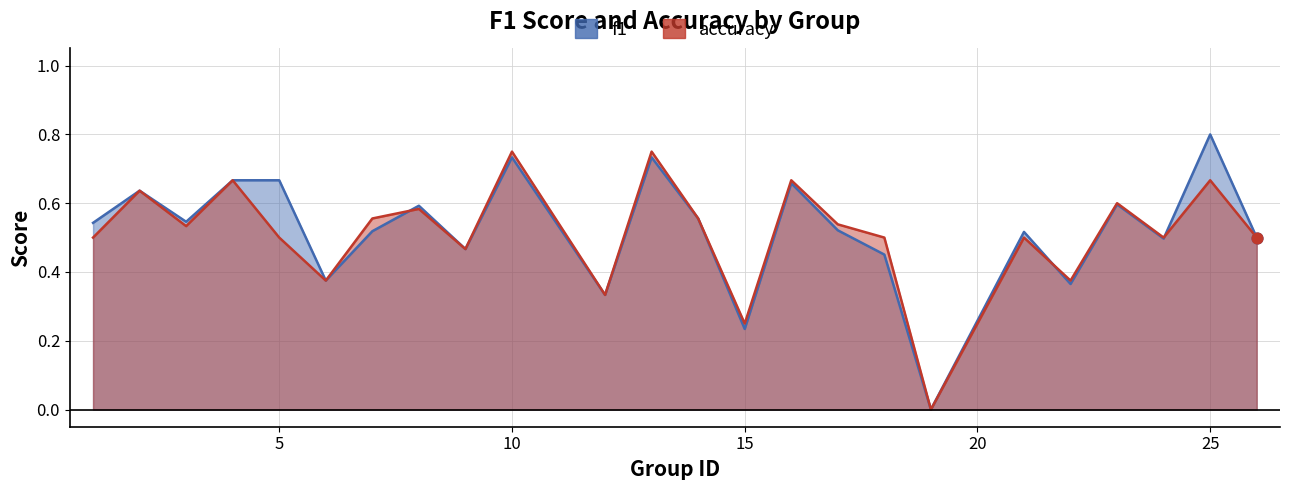

Which series has the largest Y range (max minus min)?

f1